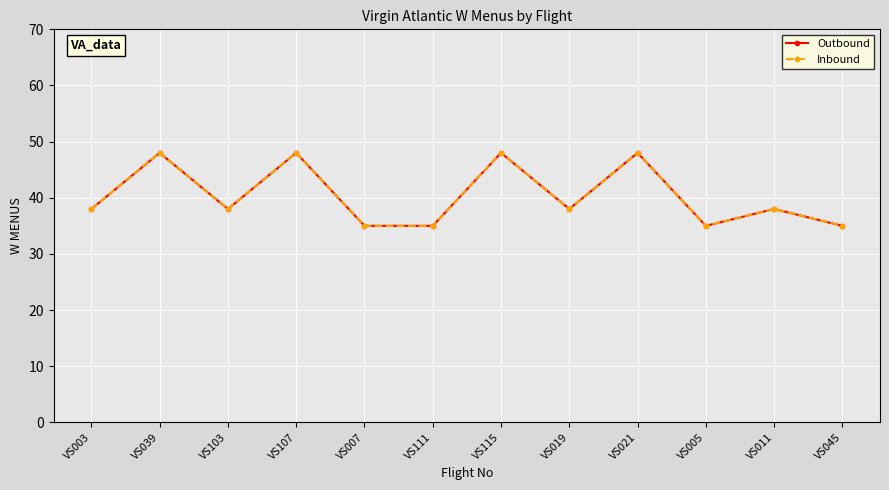

Is it true that Outbound equals 38 at VS003?

True